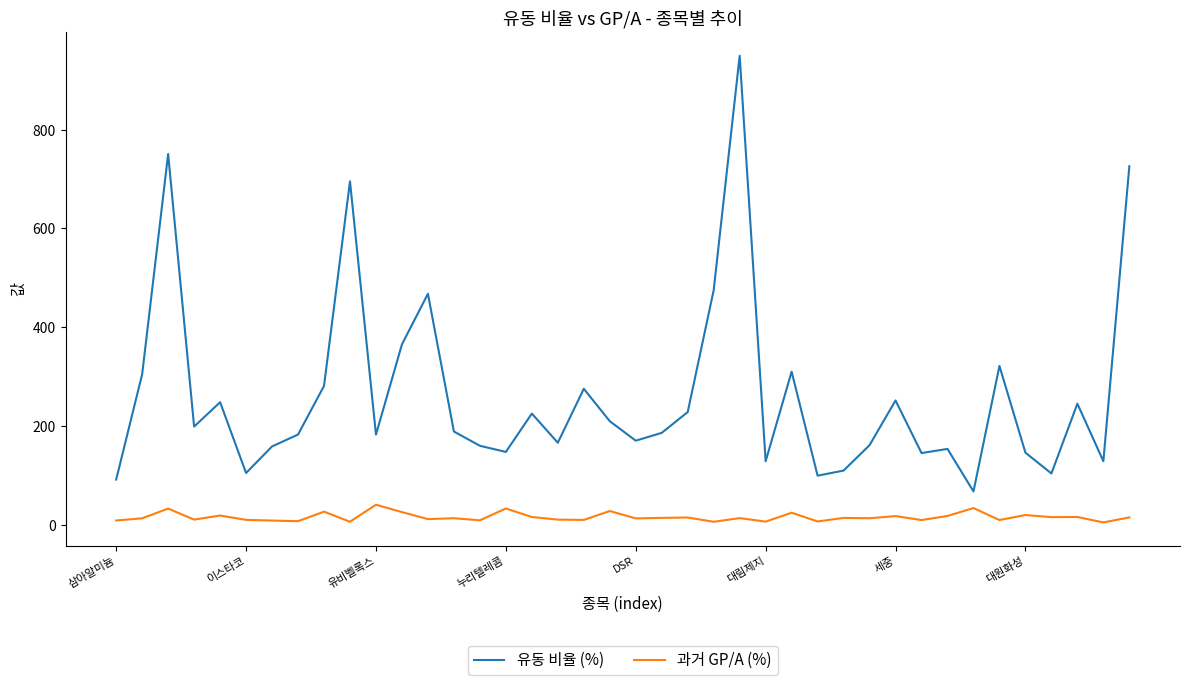

What is the highest value of the 유동 비율 (%) series?

949.6